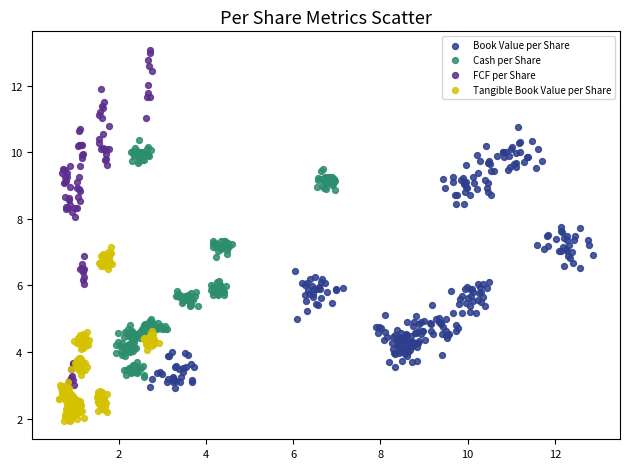

Which series has the widest spread of Y values?

FCF per Share